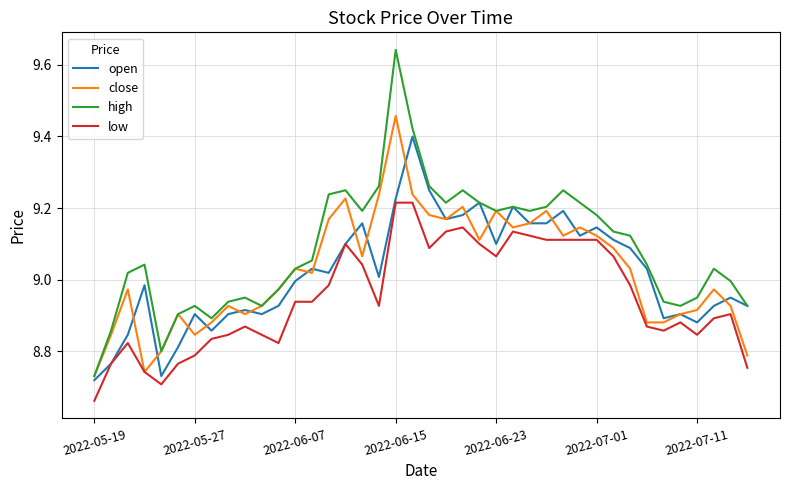

Which series has the widest spread of values?

high